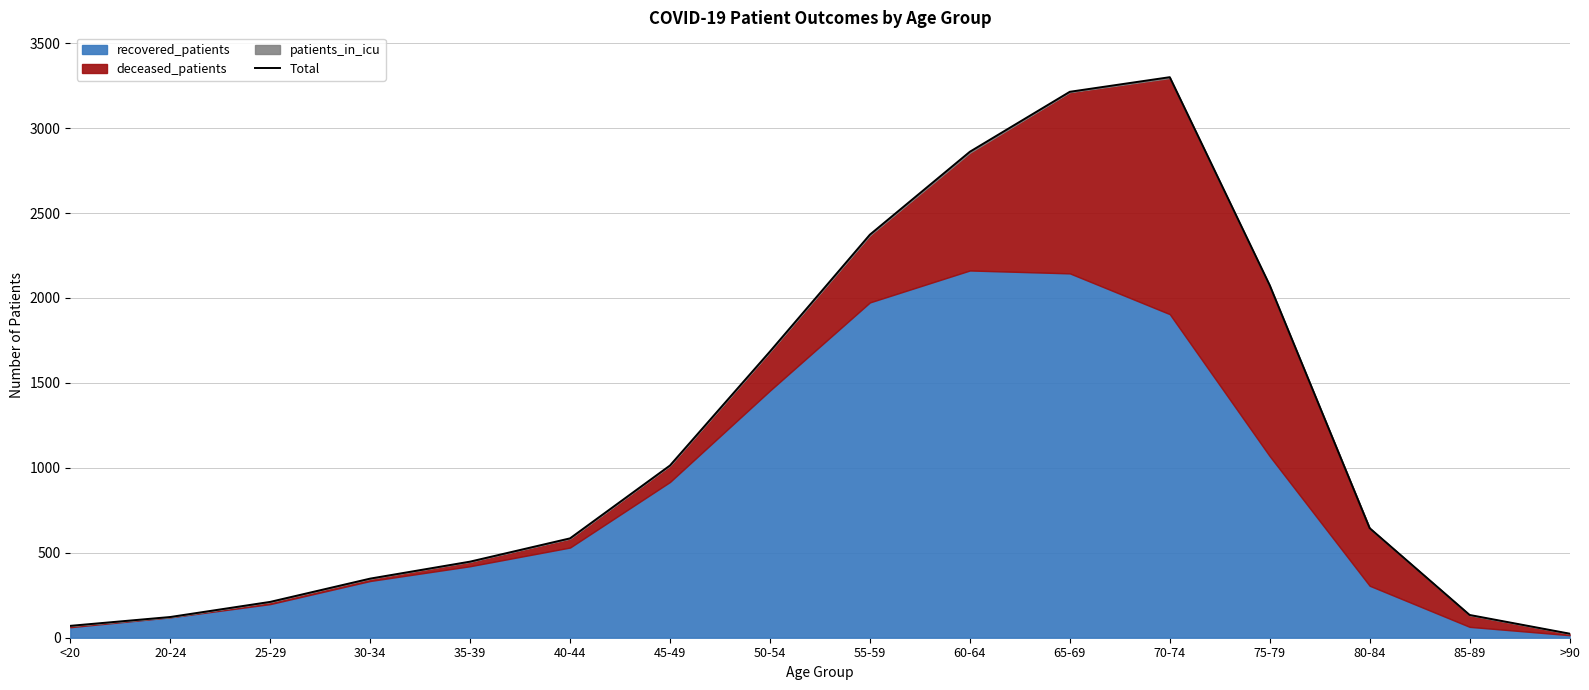

Reading right to left, list all the values displayed in this chart.

24	134	645	2075	3300	3214	2861	2373	1685	1014	585	448	348	211	122	70